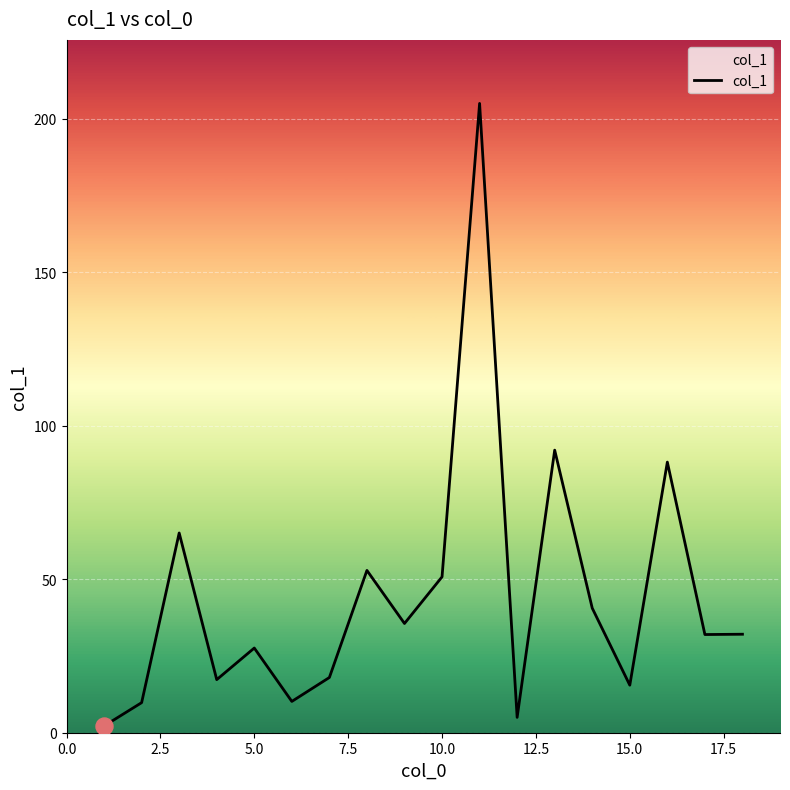

What is the maximum value shown in the chart?

205.1